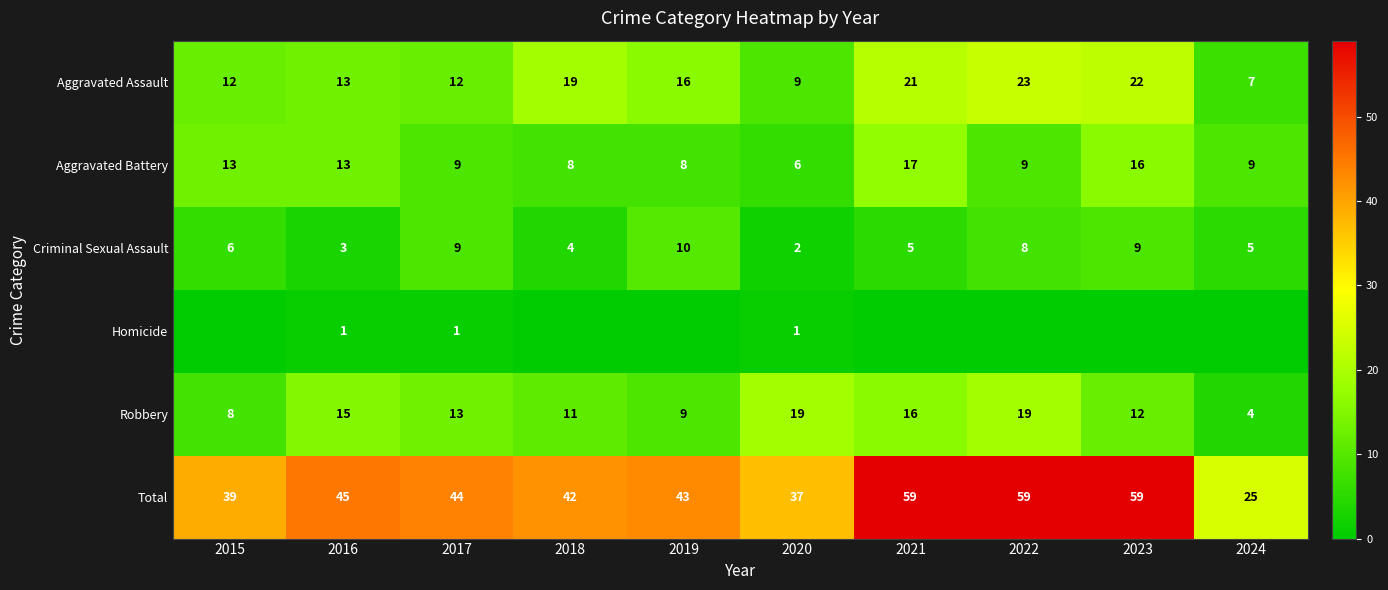

True or false: Total has a value of 12 at 2020.

False